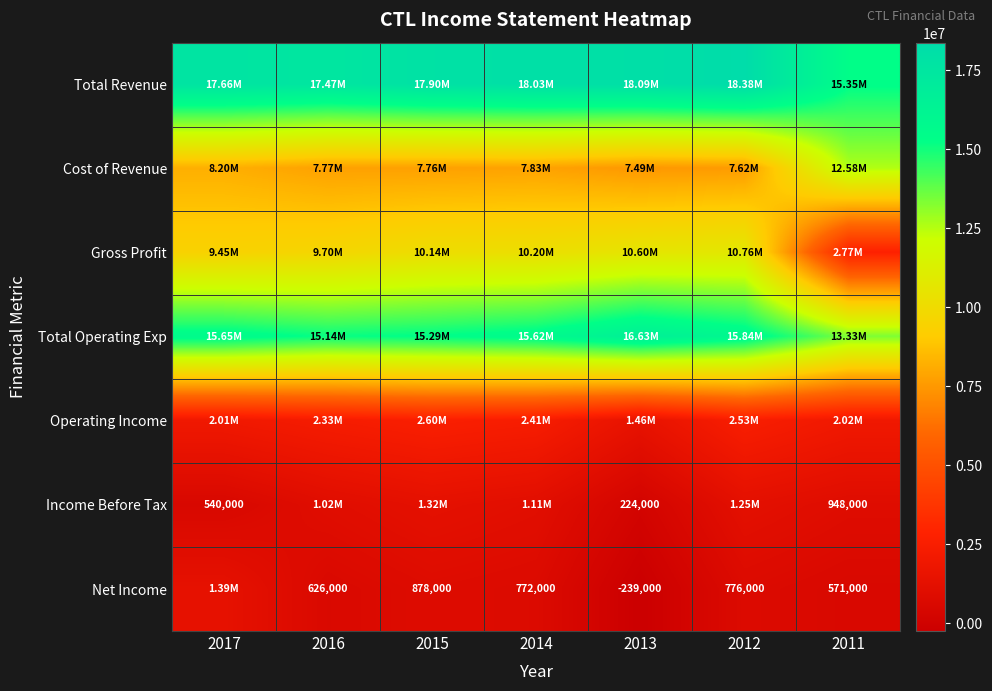

At which label does Total Revenue first exceed 17900000?

2014